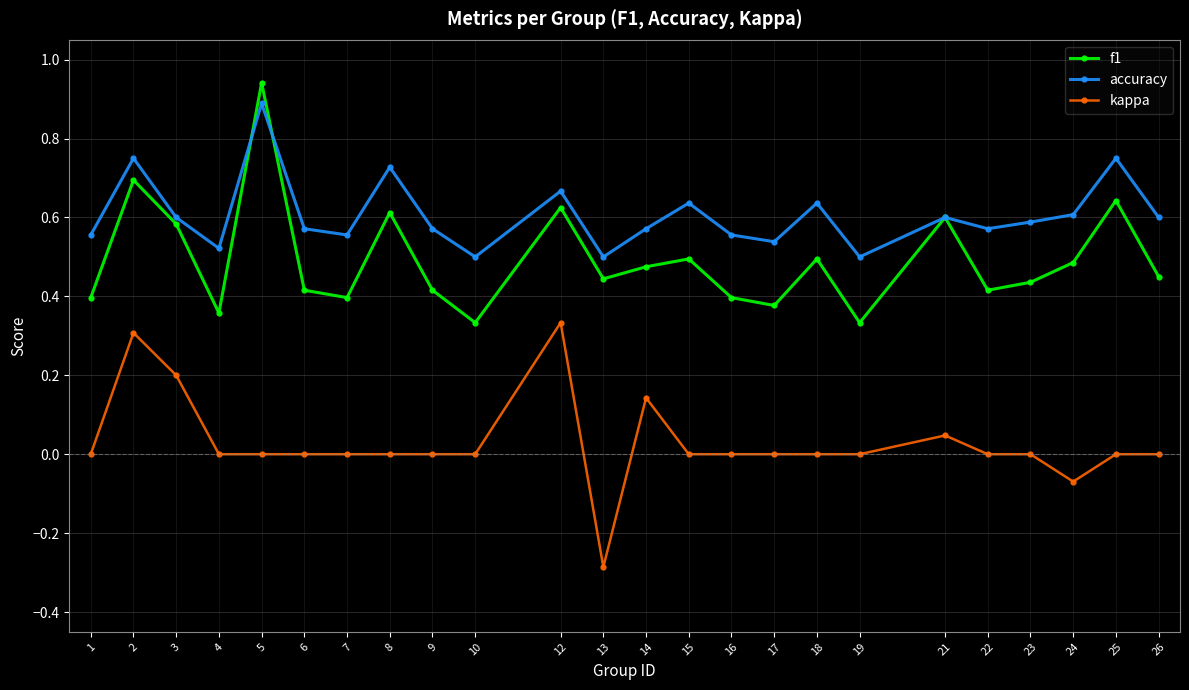

Rank the series at 9 from highest to lowest value.

accuracy, f1, kappa